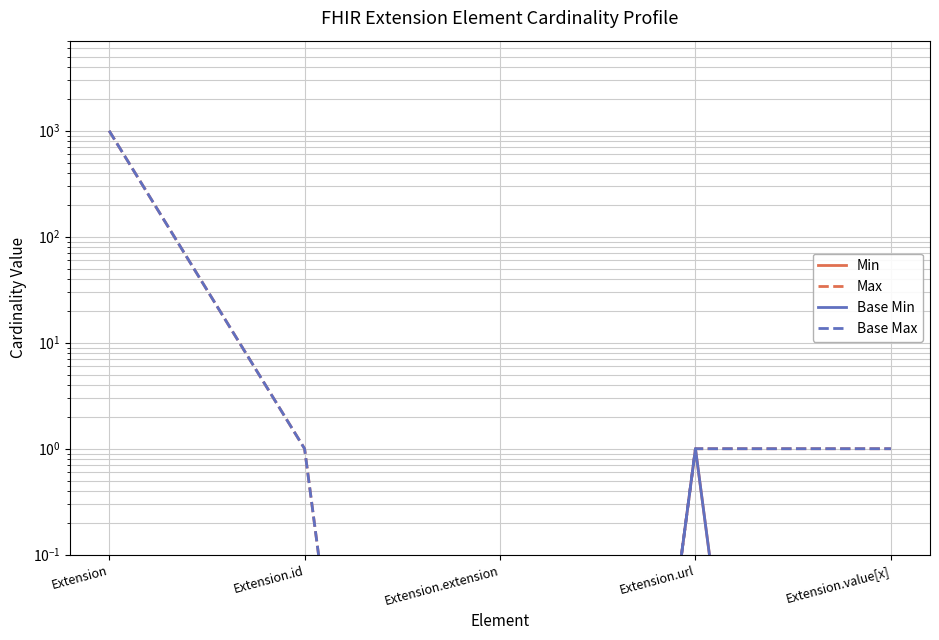

True or false: Base Max and Base Min cross at least once.

False